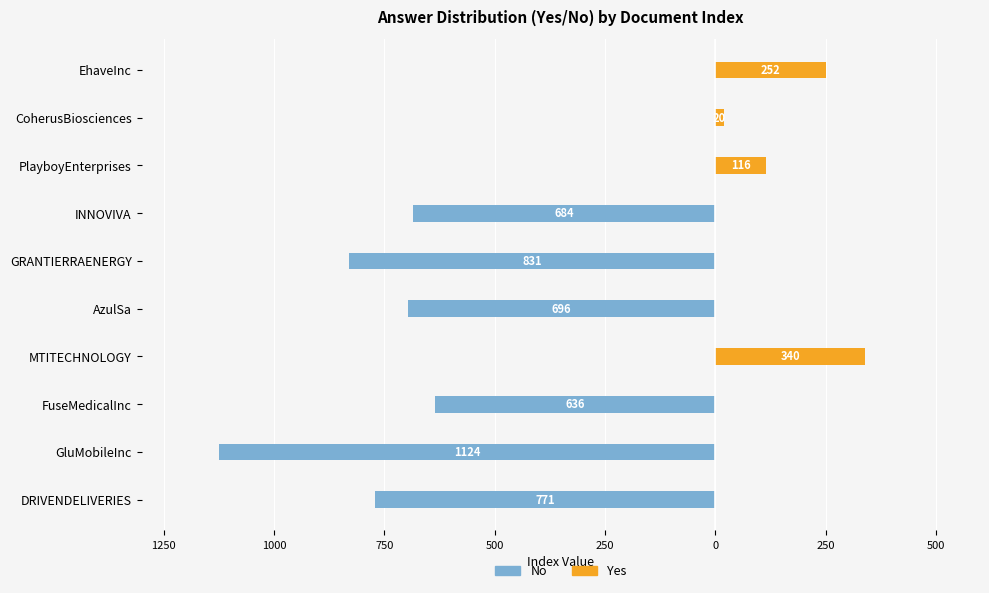

Does the chart contain any negative values?

Yes